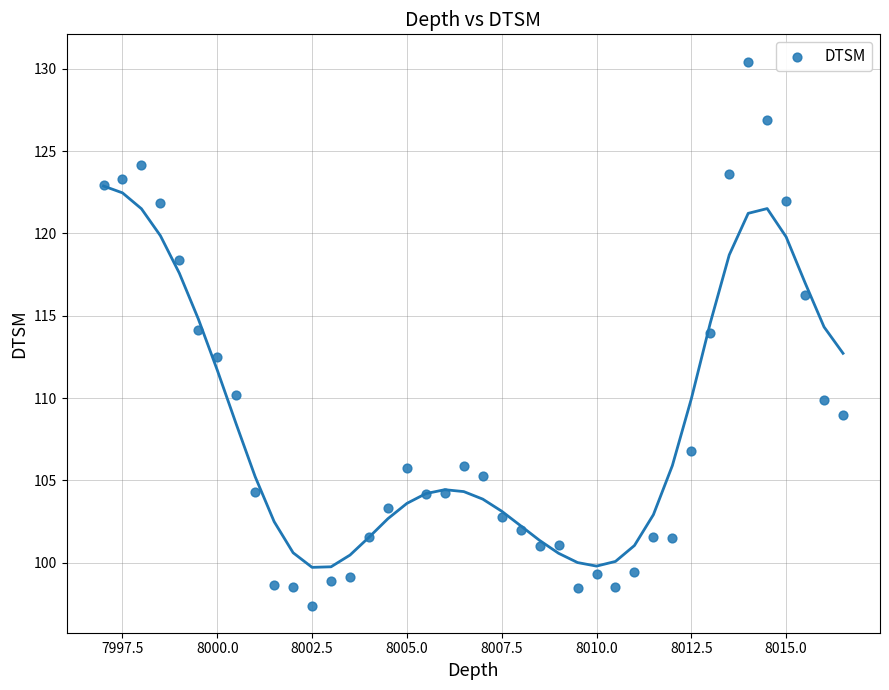

What is the range of X values (max minus min)?

19.5